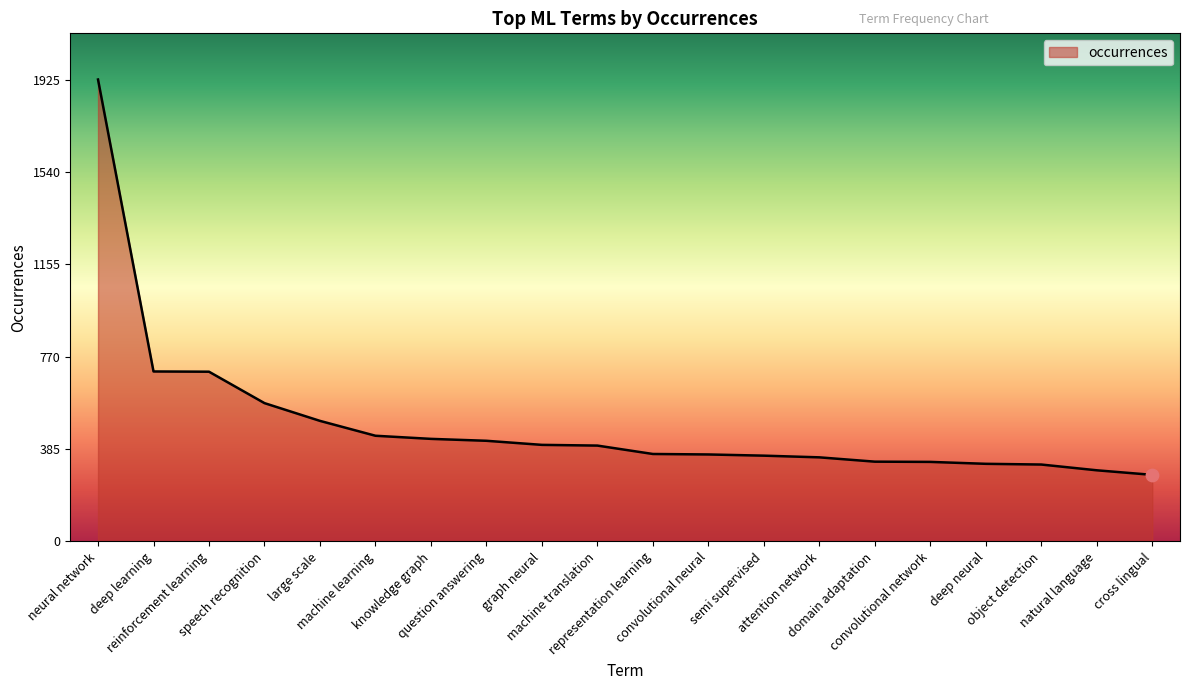

What is the change in value from knowledge graph to semi supervised?

-70